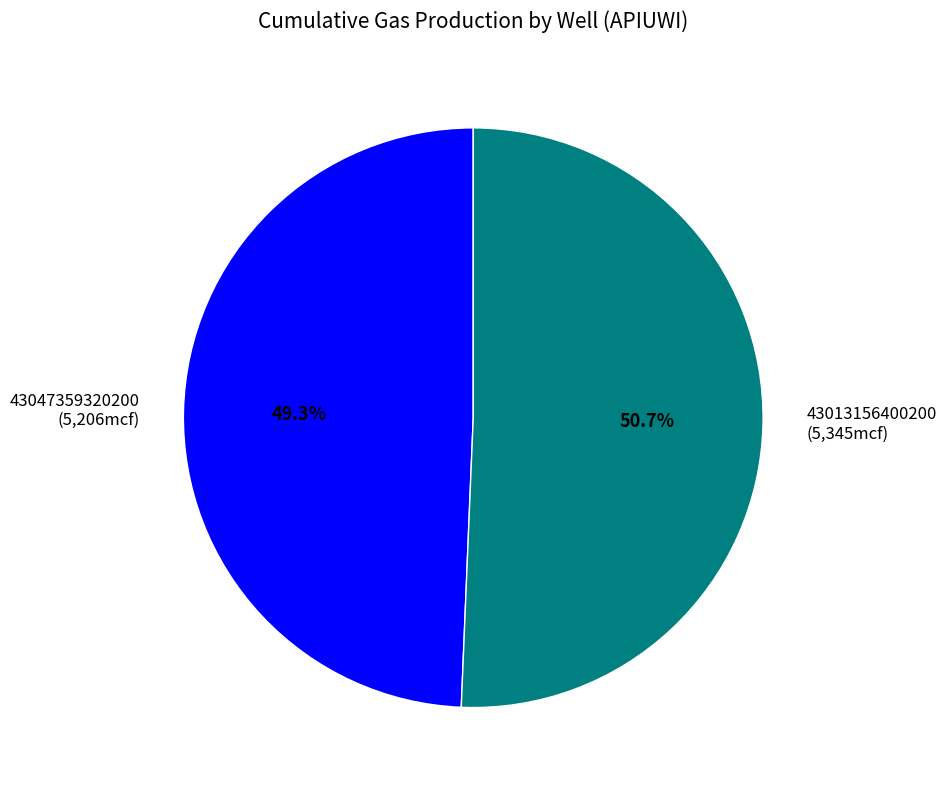

Which category has the smallest portion of the pie?

43047359320200